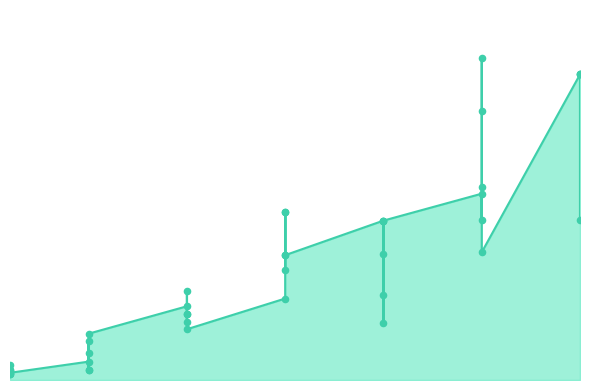

Approximately how many times larger is the value at 5 compared to 30?

0.2